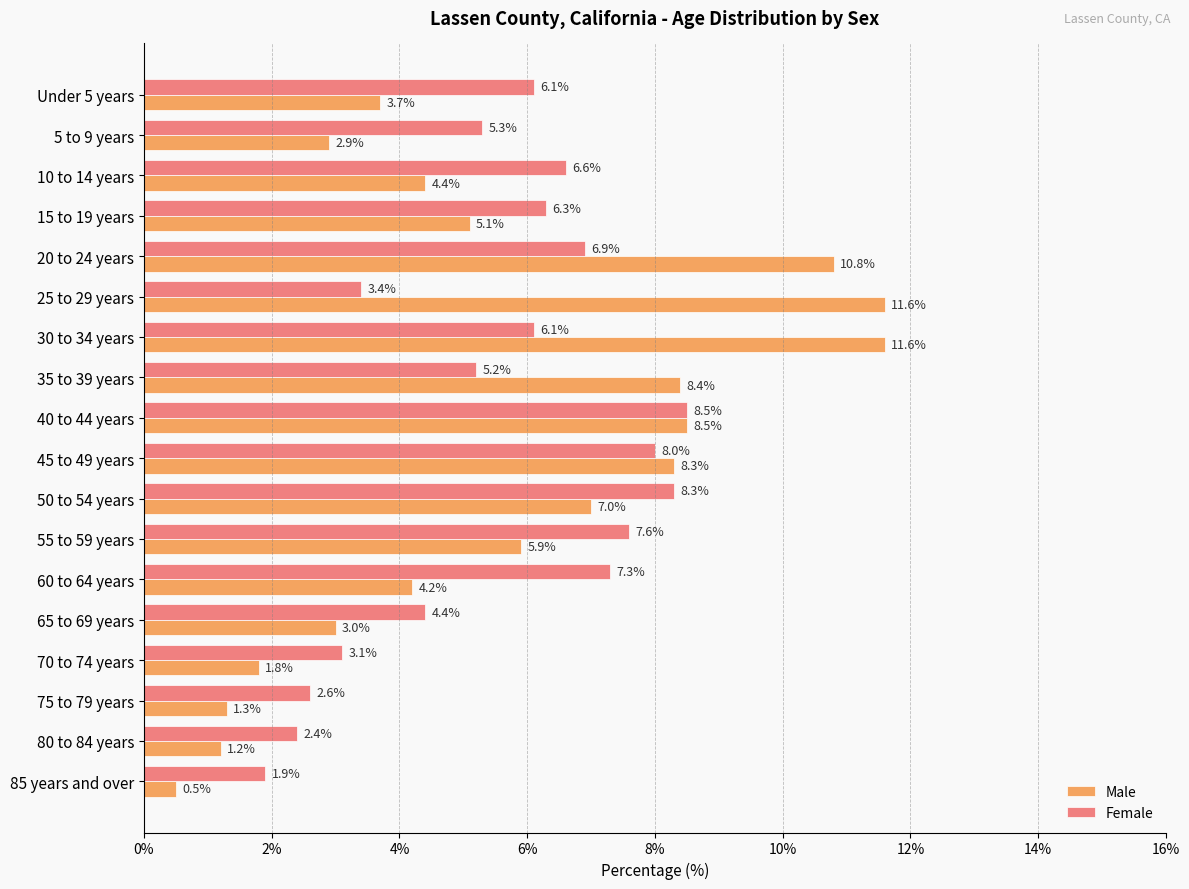

Read the Female value at 70 to 74 years.

3.1